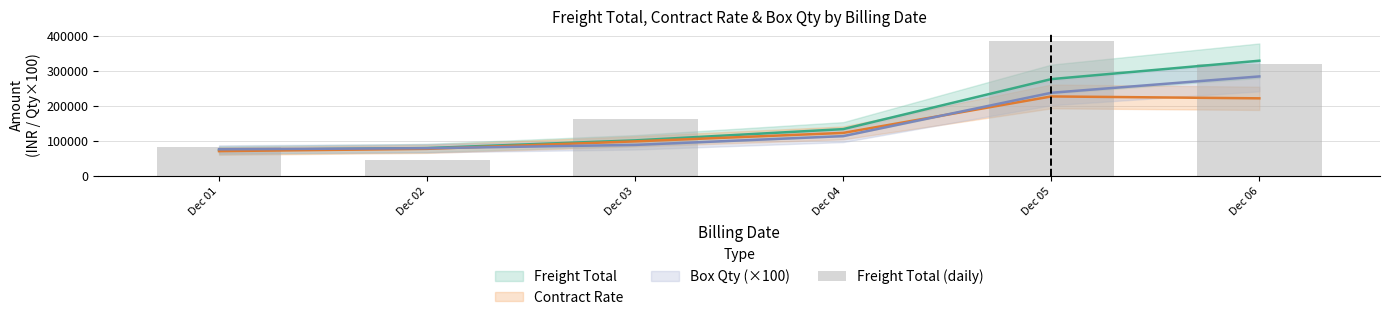

How many bars are there in total?

6